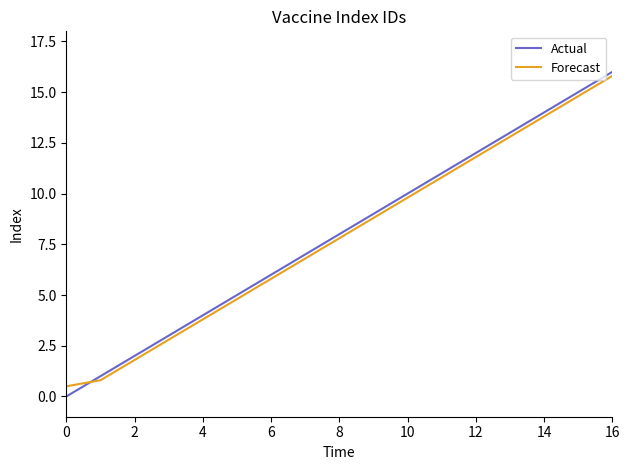

What is the difference between the maximum and minimum values in the Forecast series?

15.3